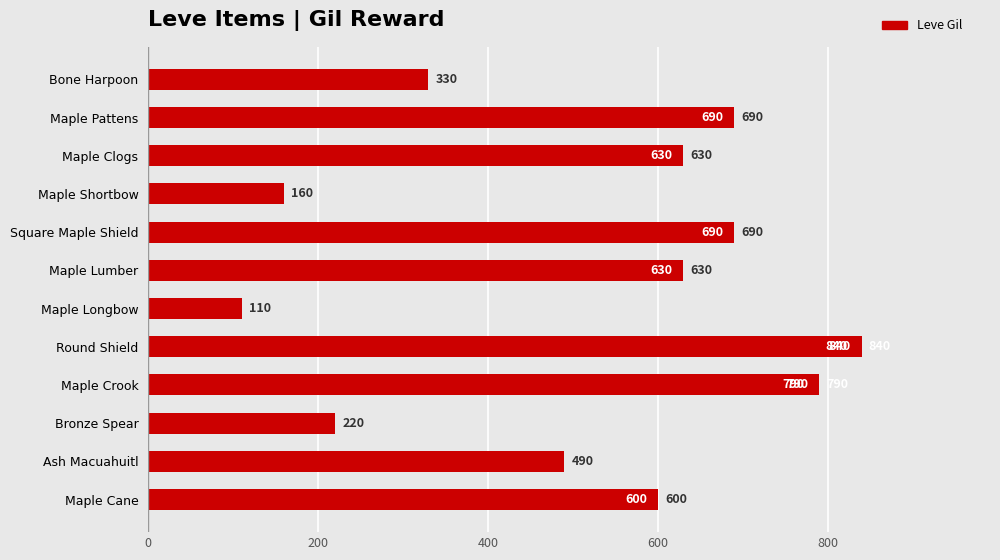

What is the label of the 12th bar from the bottom?

Bone Harpoon